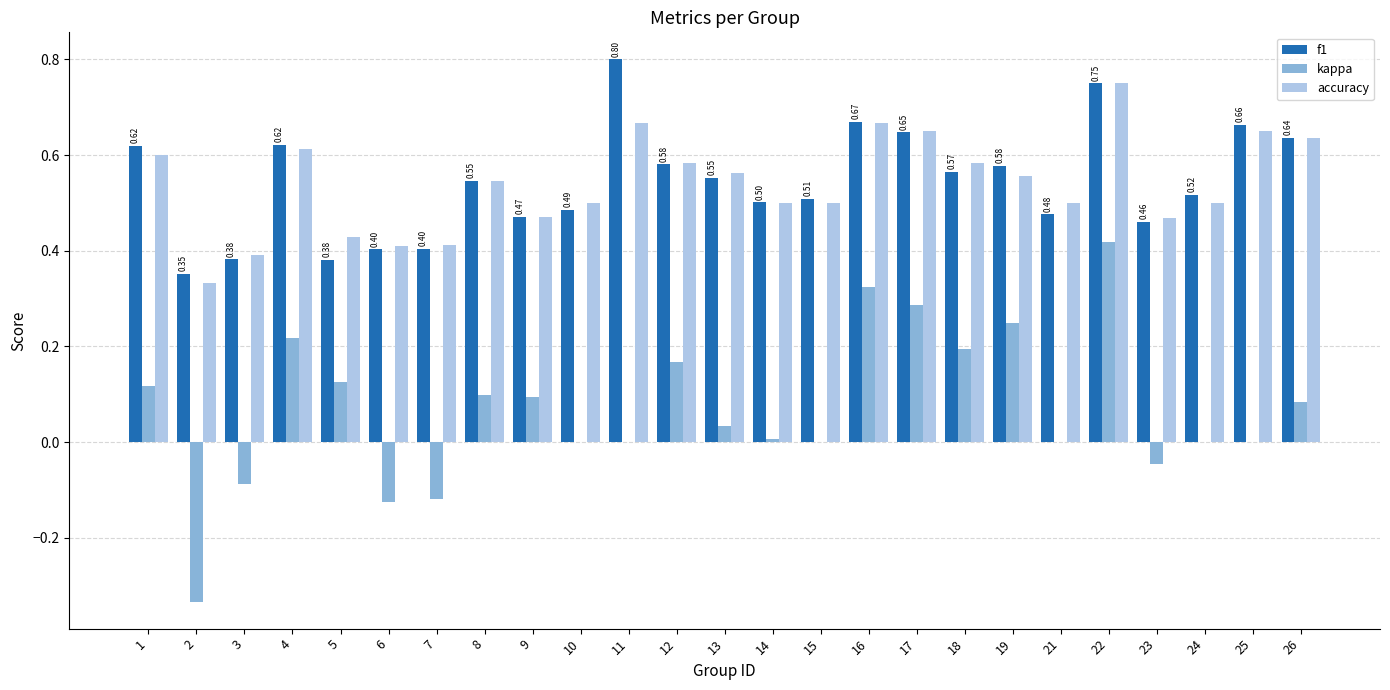

What is the total value across all series at 4?

1.5